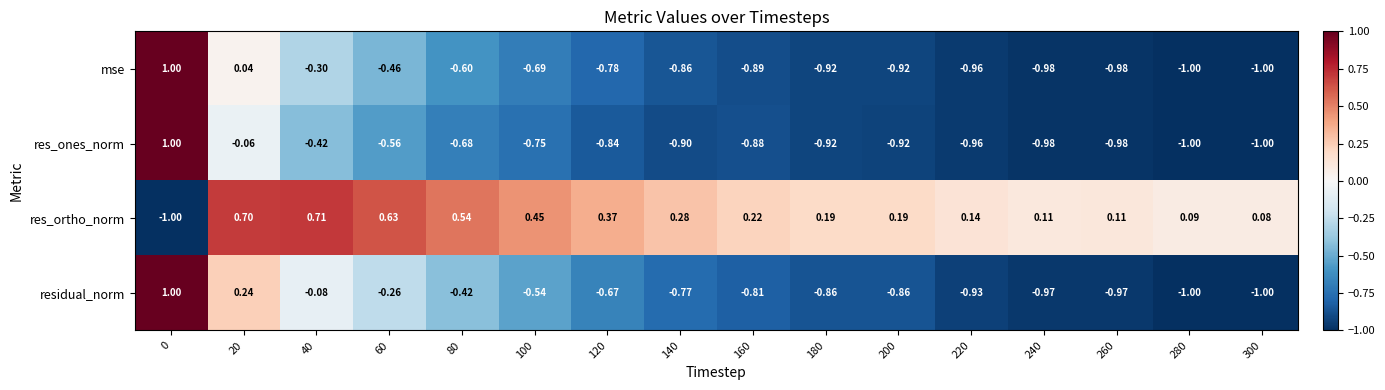

Which series changed the most between 200 and 240?

residual_norm